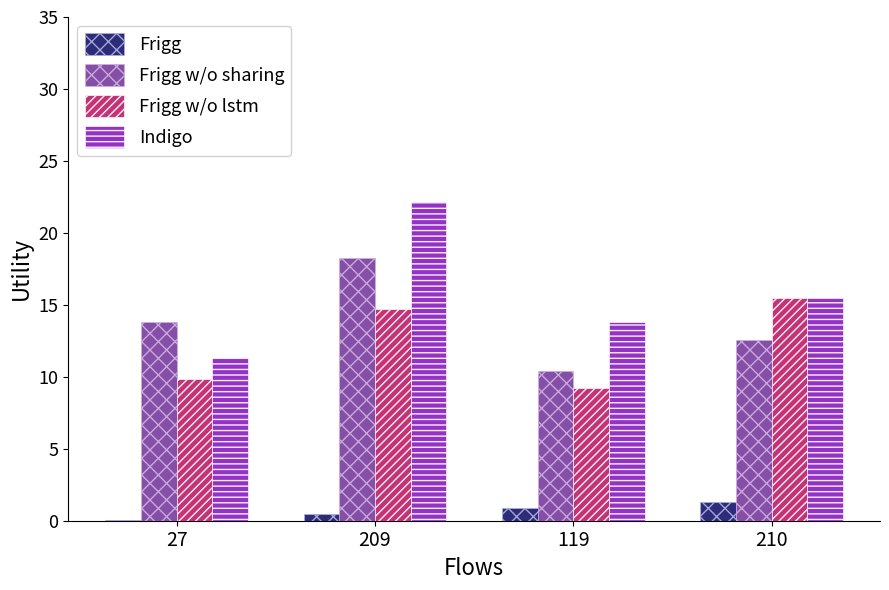

How many groups of bars are there?

4